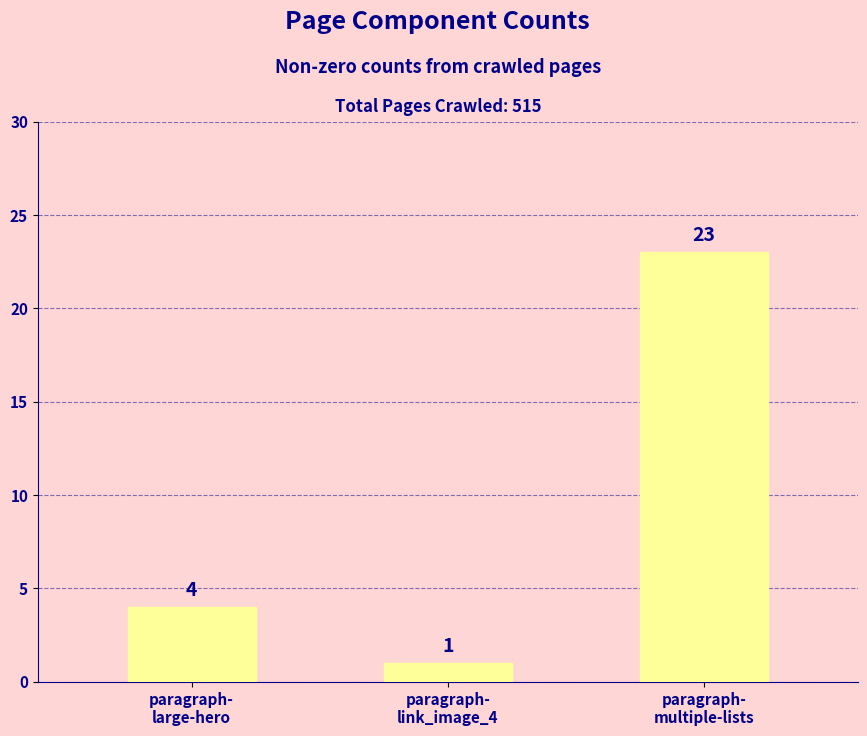

What is the value of the 1st bar from the left?

4